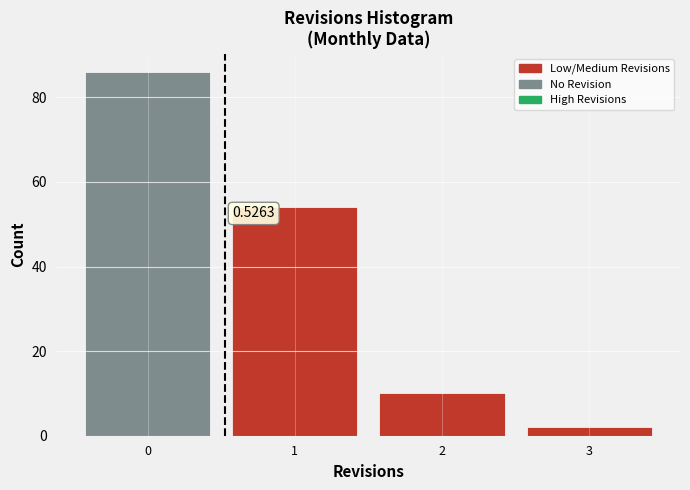

Over which range of the x-axis is the bar tallest?

-0.5 to 0.5